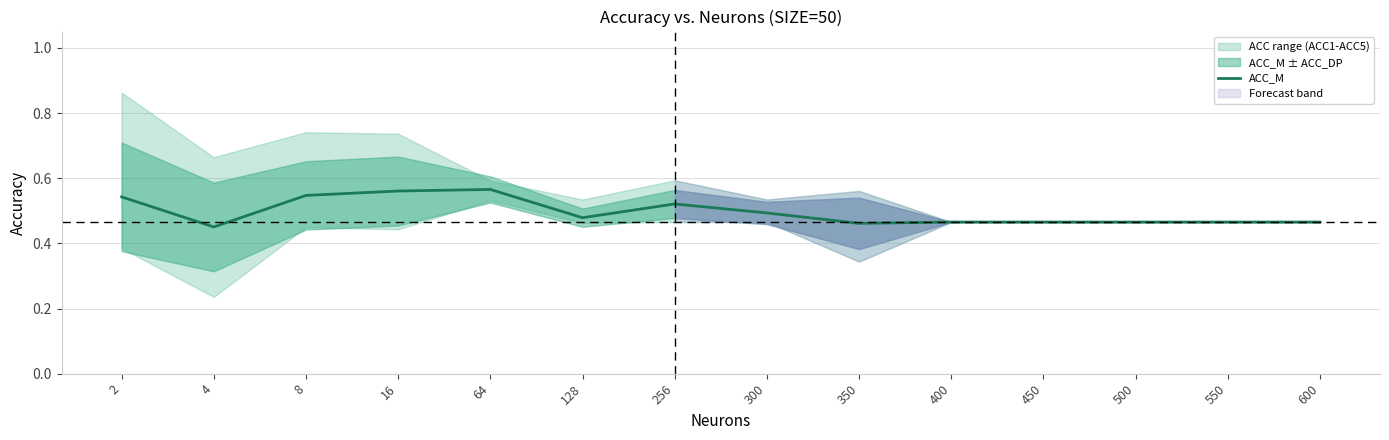

Which has a higher value, 450 or 8?

8